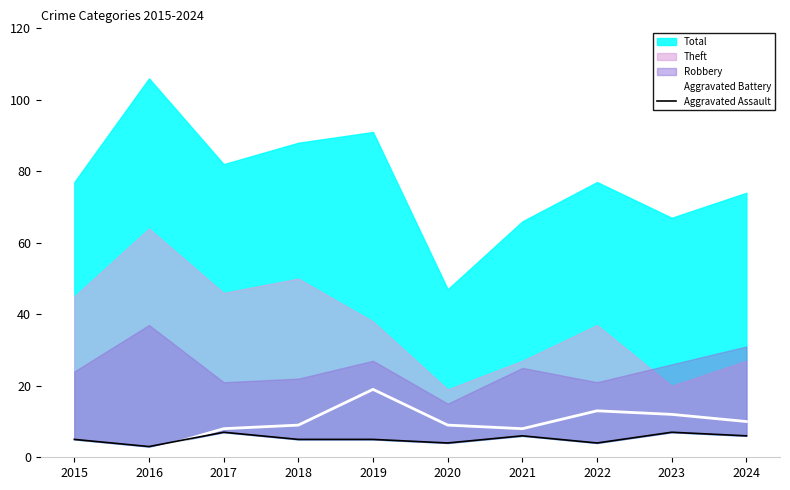

Rank the categories by Aggravated Battery value from highest to lowest.

2019, 2022, 2023, 2024, 2018, 2020, 2017, 2021, 2015, 2016